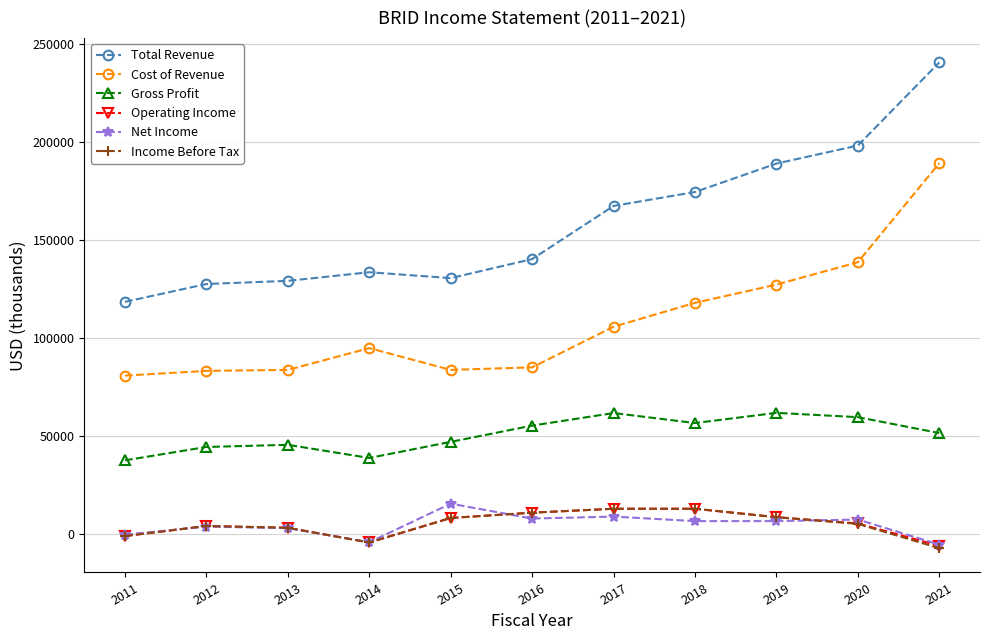

What is the spread (max minus min) of values at 2020?

192900